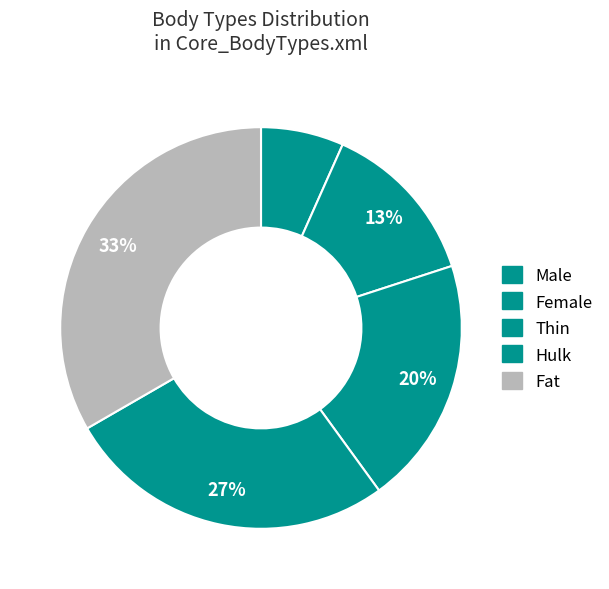

Count the number of slices in the pie.

5